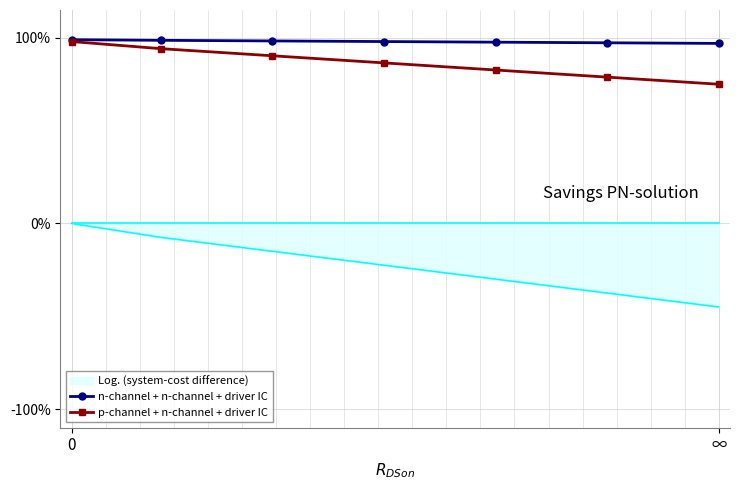

Which series has the largest total across all categories?

n-channel + n-channel + driver IC